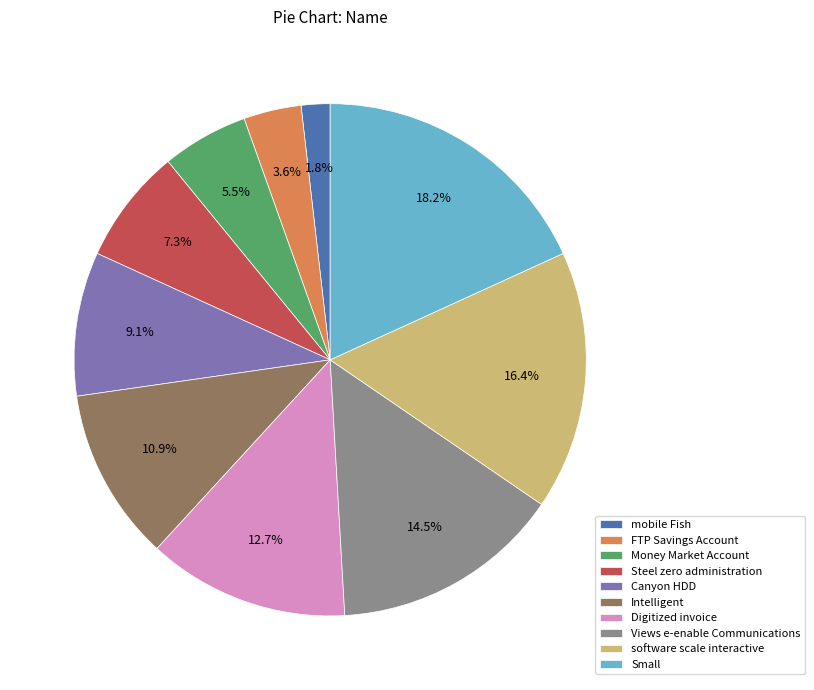

To the nearest percent, what is the average slice percentage?

10%